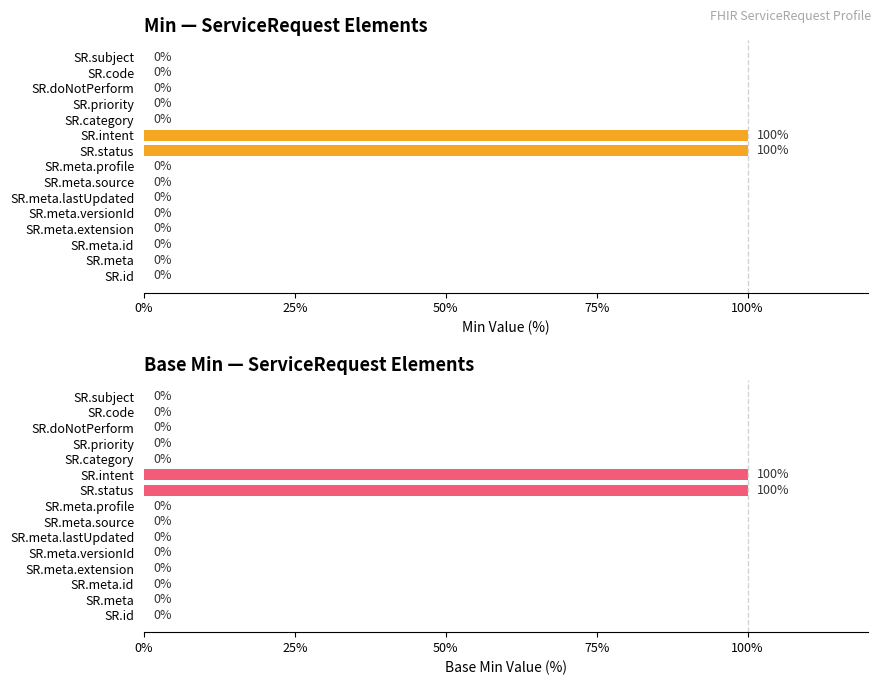

What is the difference between the Base Min values at SR.meta.lastUpdated and SR.intent?

100